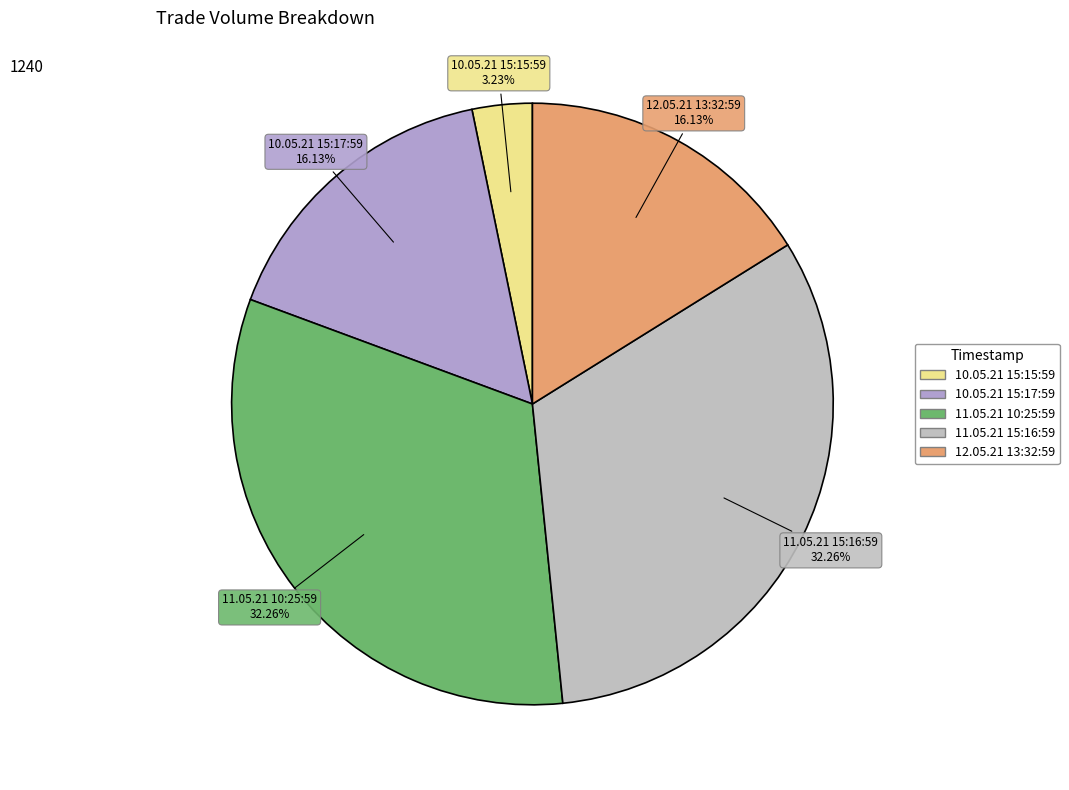

Does 10.05.21 15:15:59 represent more than half of the total?

No